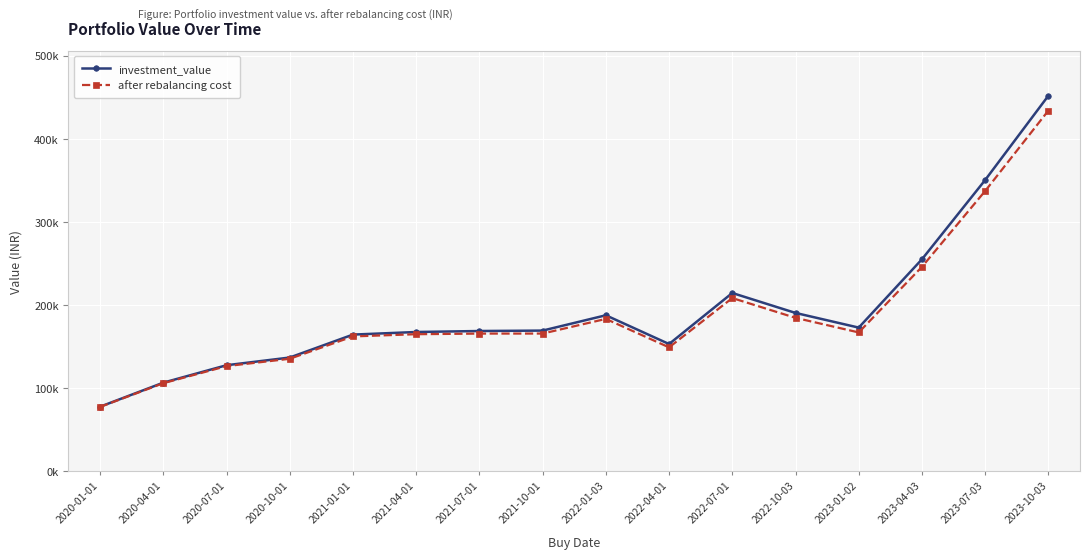

True or false: investment_value and after rebalancing cost cross at least once.

False